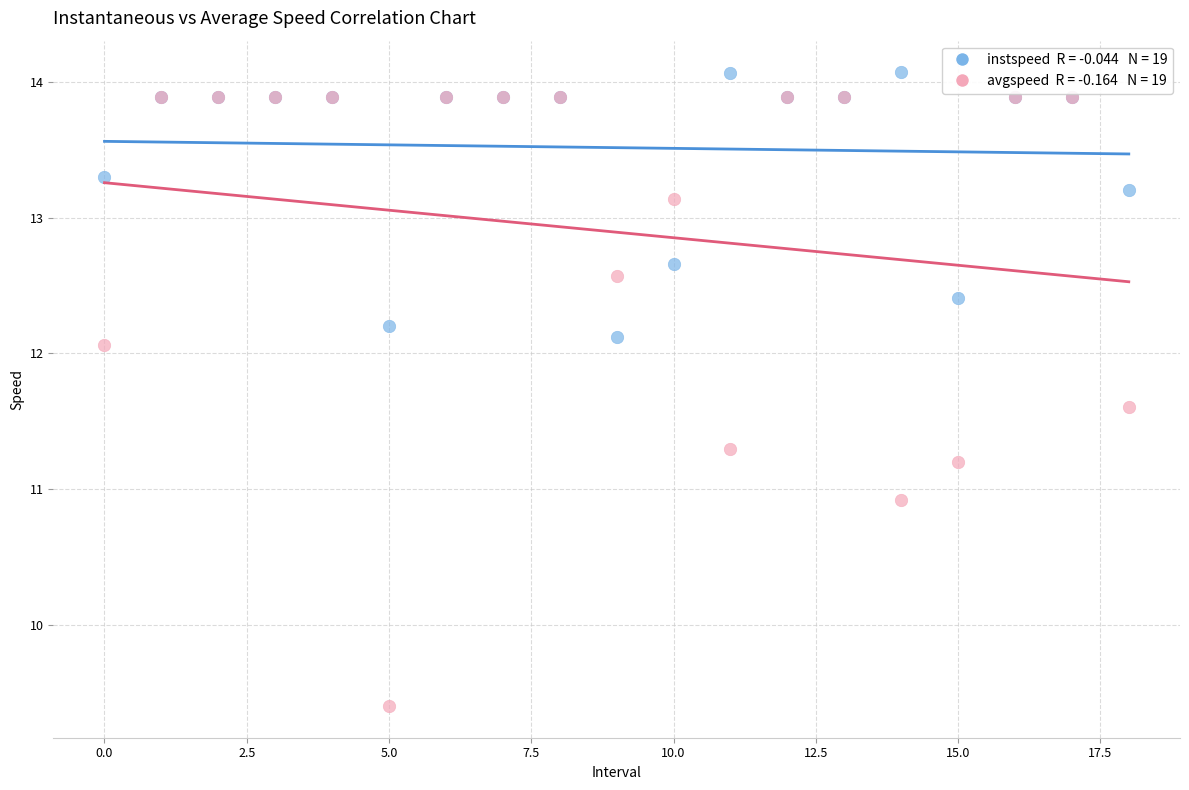

Across all series, what Y value is closest to 11?

10.9